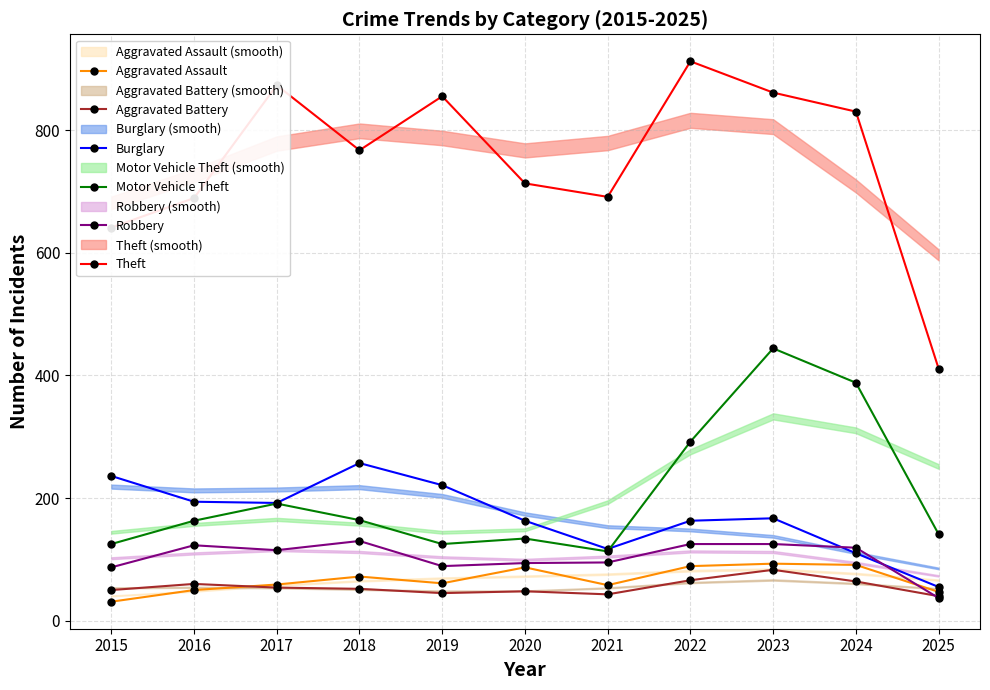

What are all the series names shown in the legend?

Aggravated Assault, Aggravated Battery, Burglary, Motor Vehicle Theft, Robbery, Theft